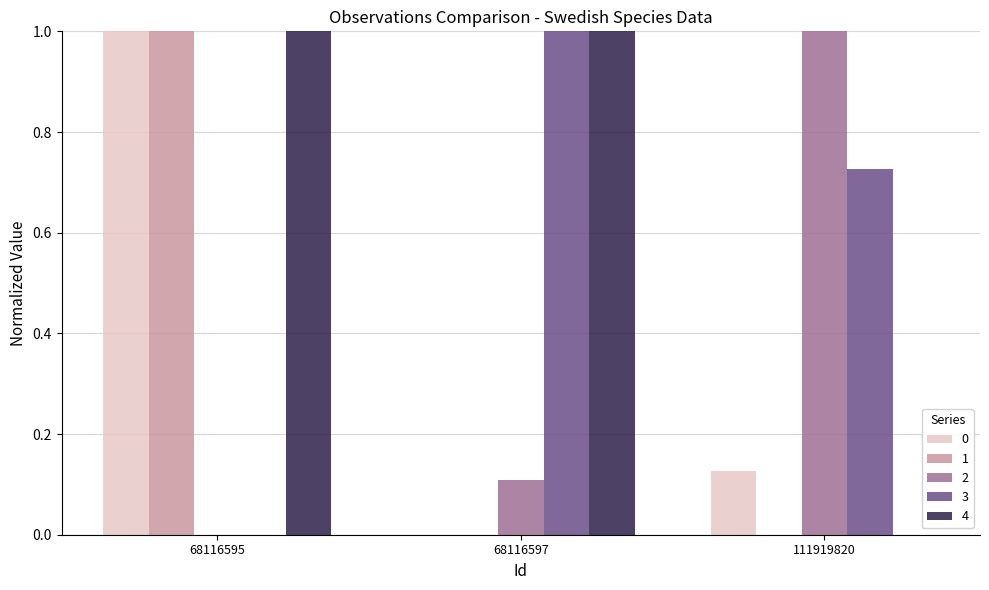

At which category is the sum across all series the highest?

68116595